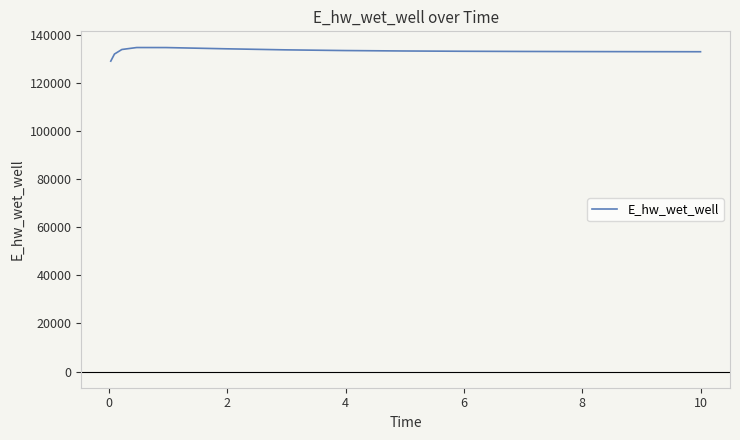

What is the greatest value displayed?

134791.5